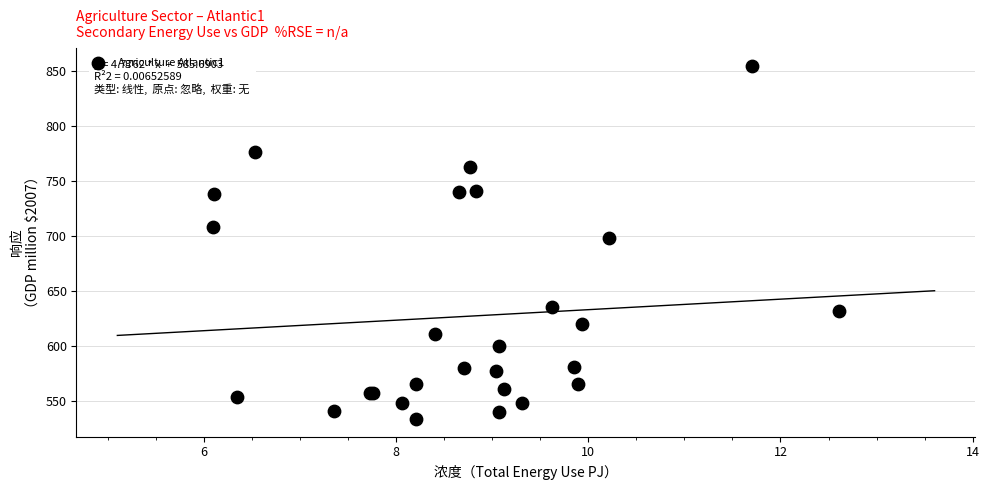

What Y value in the scatter plot is closest to 694?

699